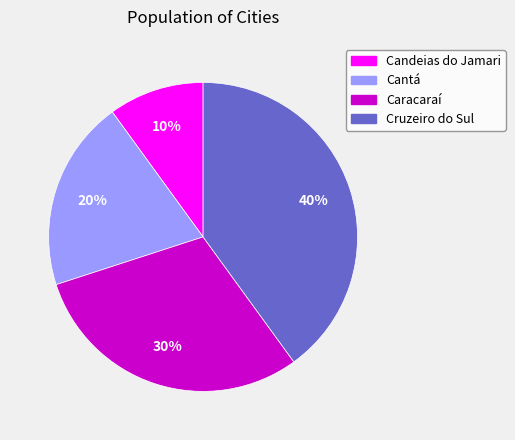

Does Cruzeiro do Sul represent more than half of the total?

No